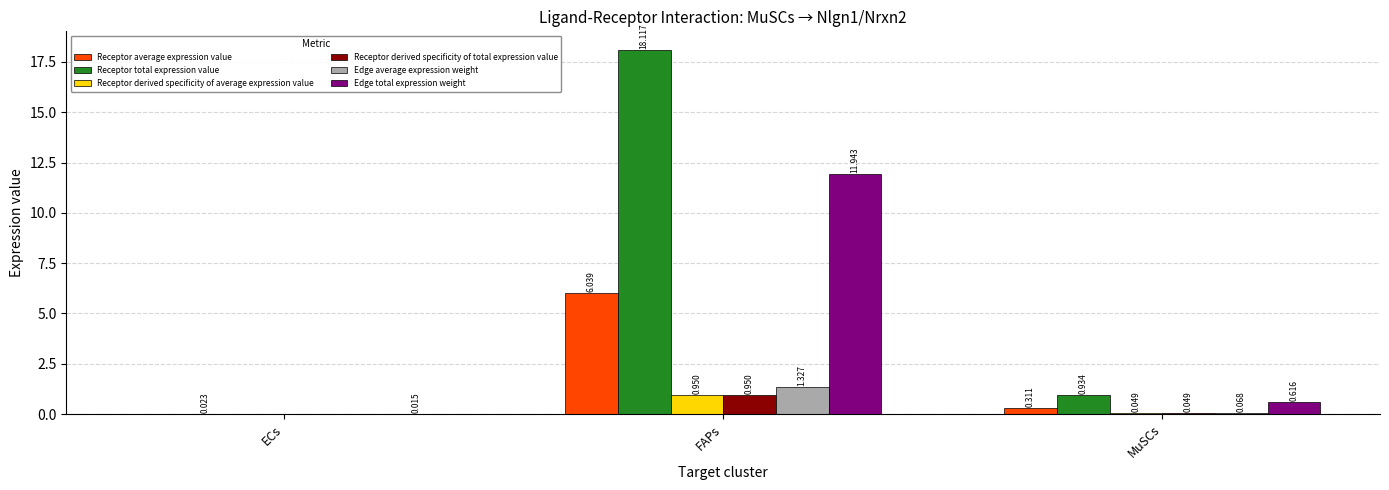

Which label corresponds to the largest value in the chart?

FAPs